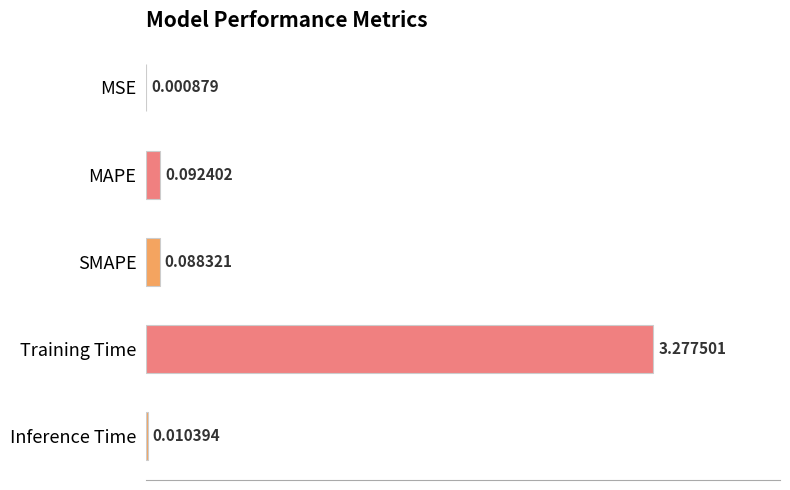

Between MAPE and Training Time, which is larger?

Training Time